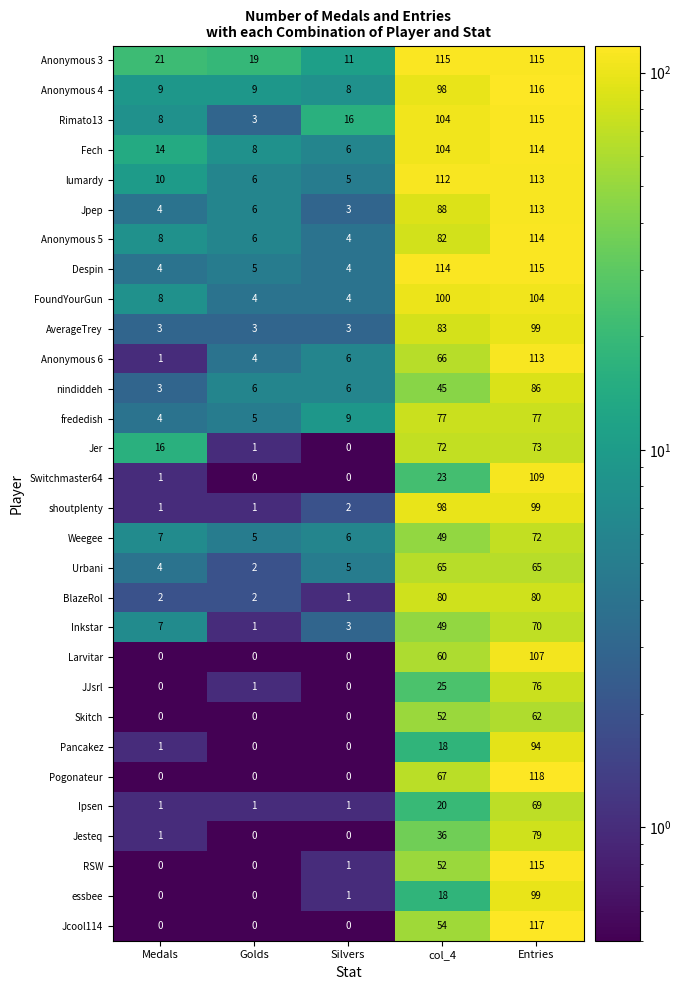

At which label is frededish closest to 40?

Silvers